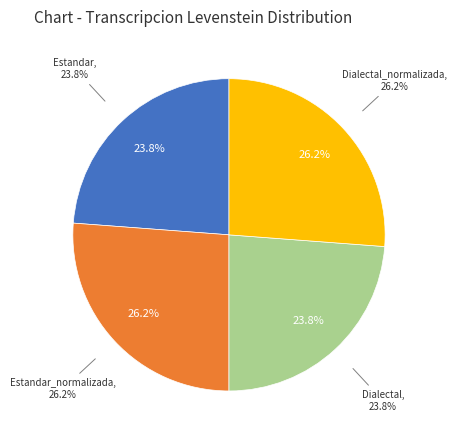

Is it true that Dialectal is 24% of the pie?

True